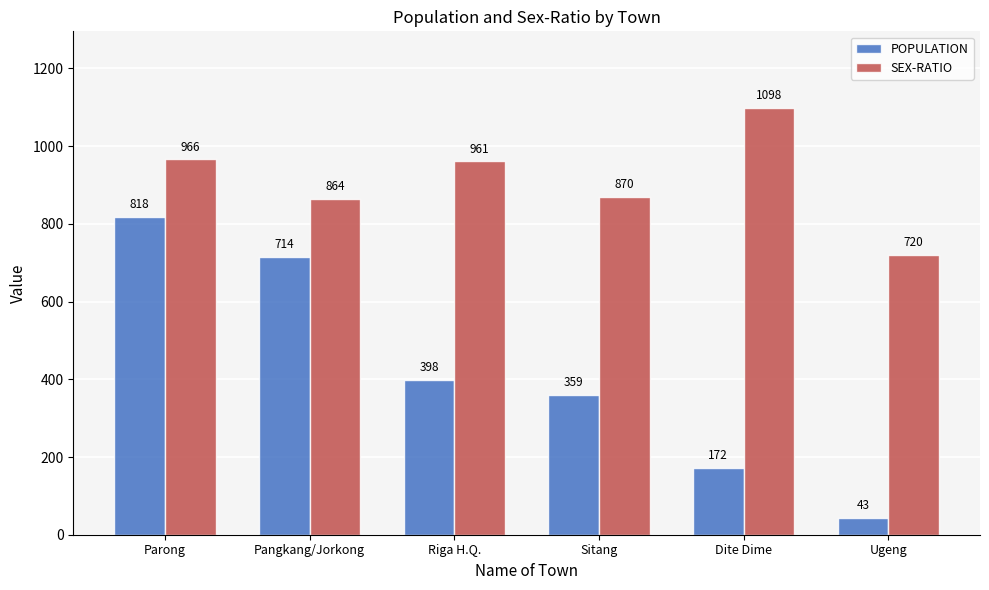

What are all the series names shown in the legend?

POPULATION, SEX-RATIO